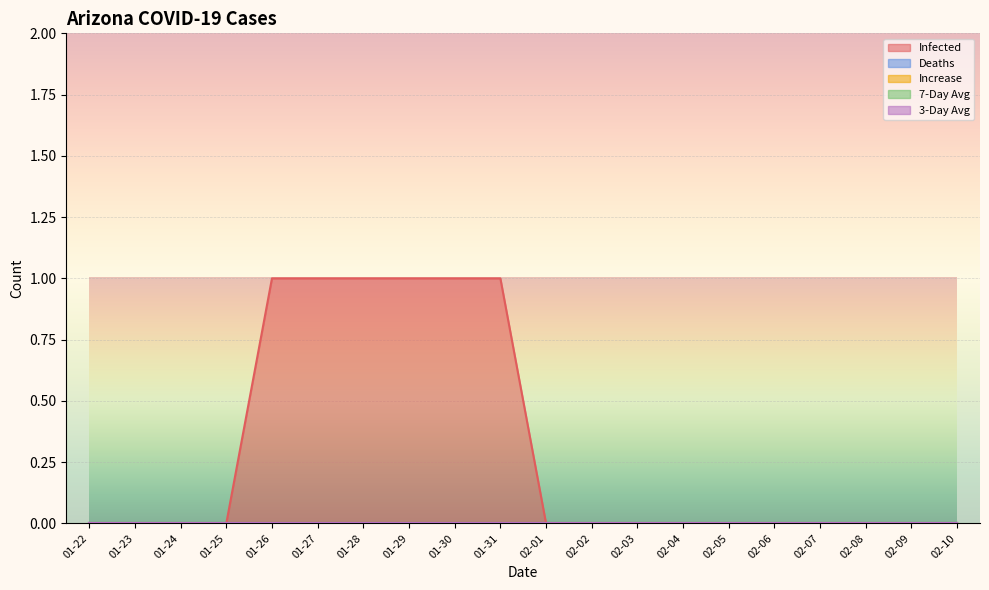

Which category has the lowest value in the 7-Day Avg series?

01-22